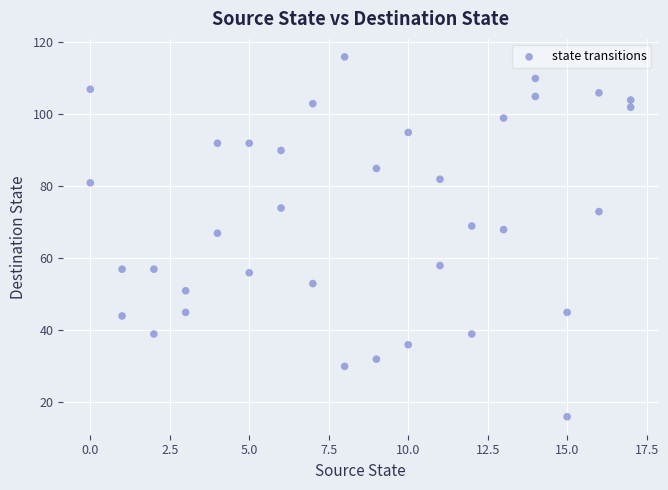

What is the range of Y values (max minus min)?

100